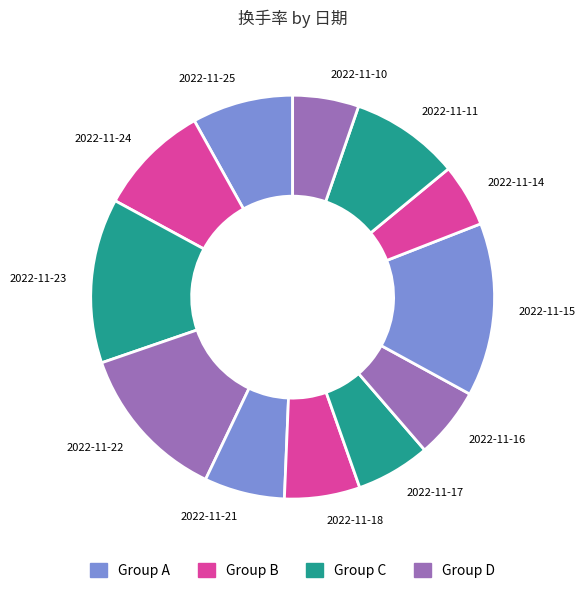

Which category has the biggest portion of the pie?

2022-11-15